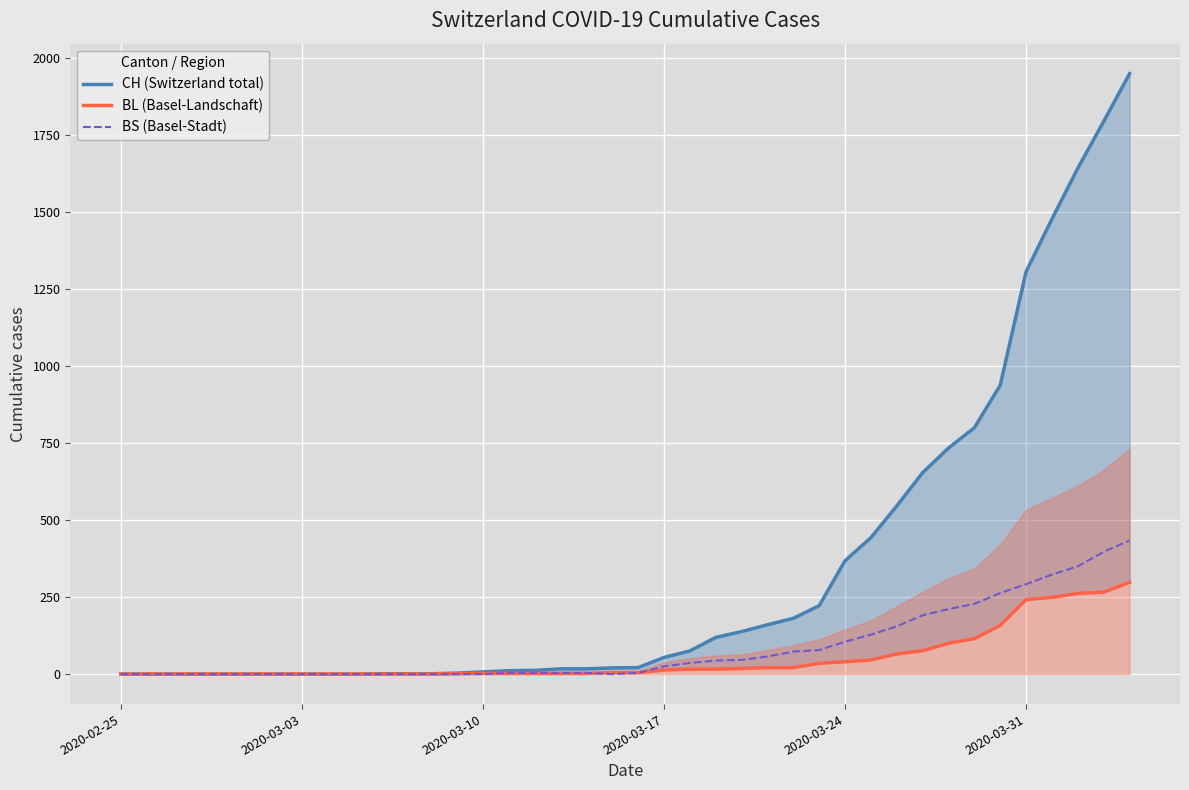

What is the average value of the CH (Switzerland total) series?

343